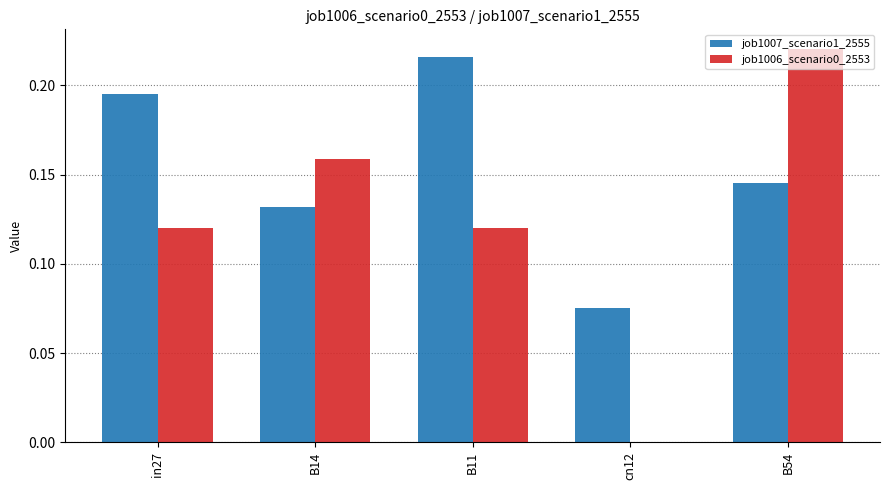

Which category has the highest value across all series?

B54